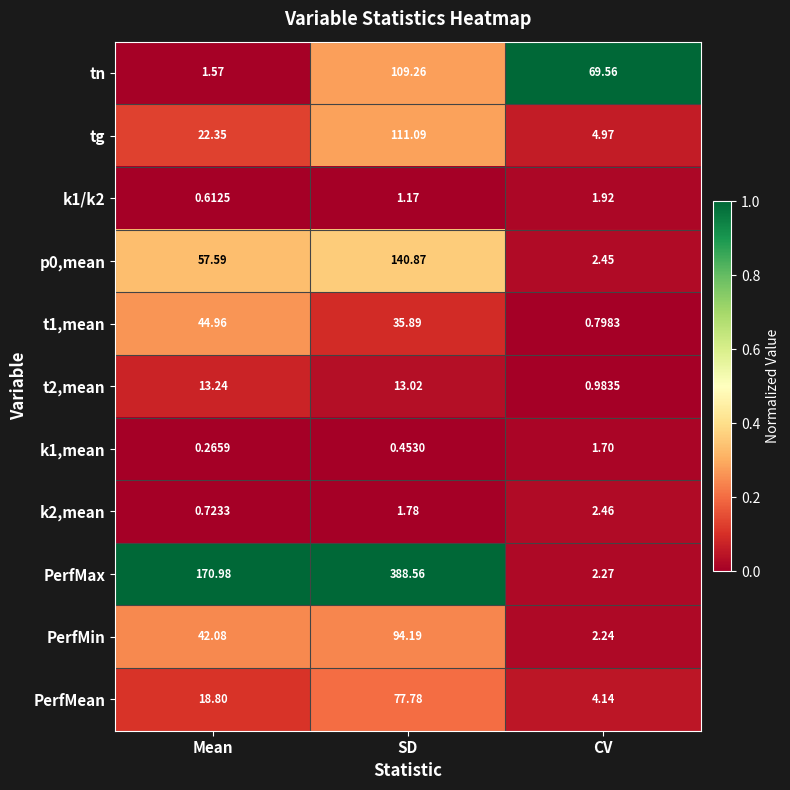

Between SD and CV, which series saw the biggest shift?

PerfMax